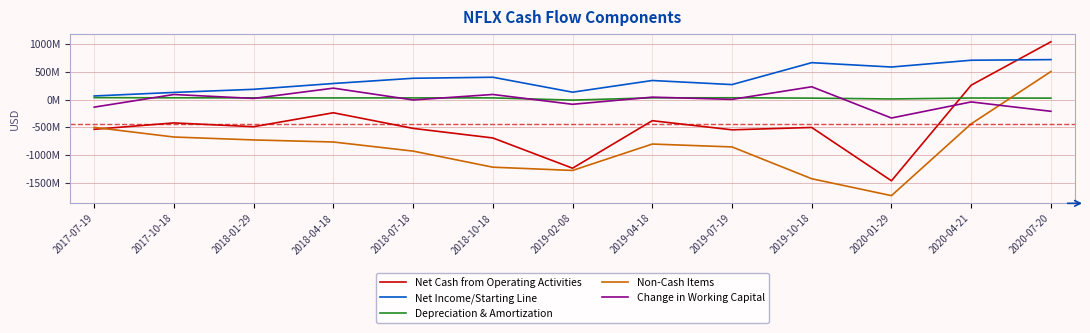

At which label does Net Income/Starting Line first exceed 344052000?

2018-07-18